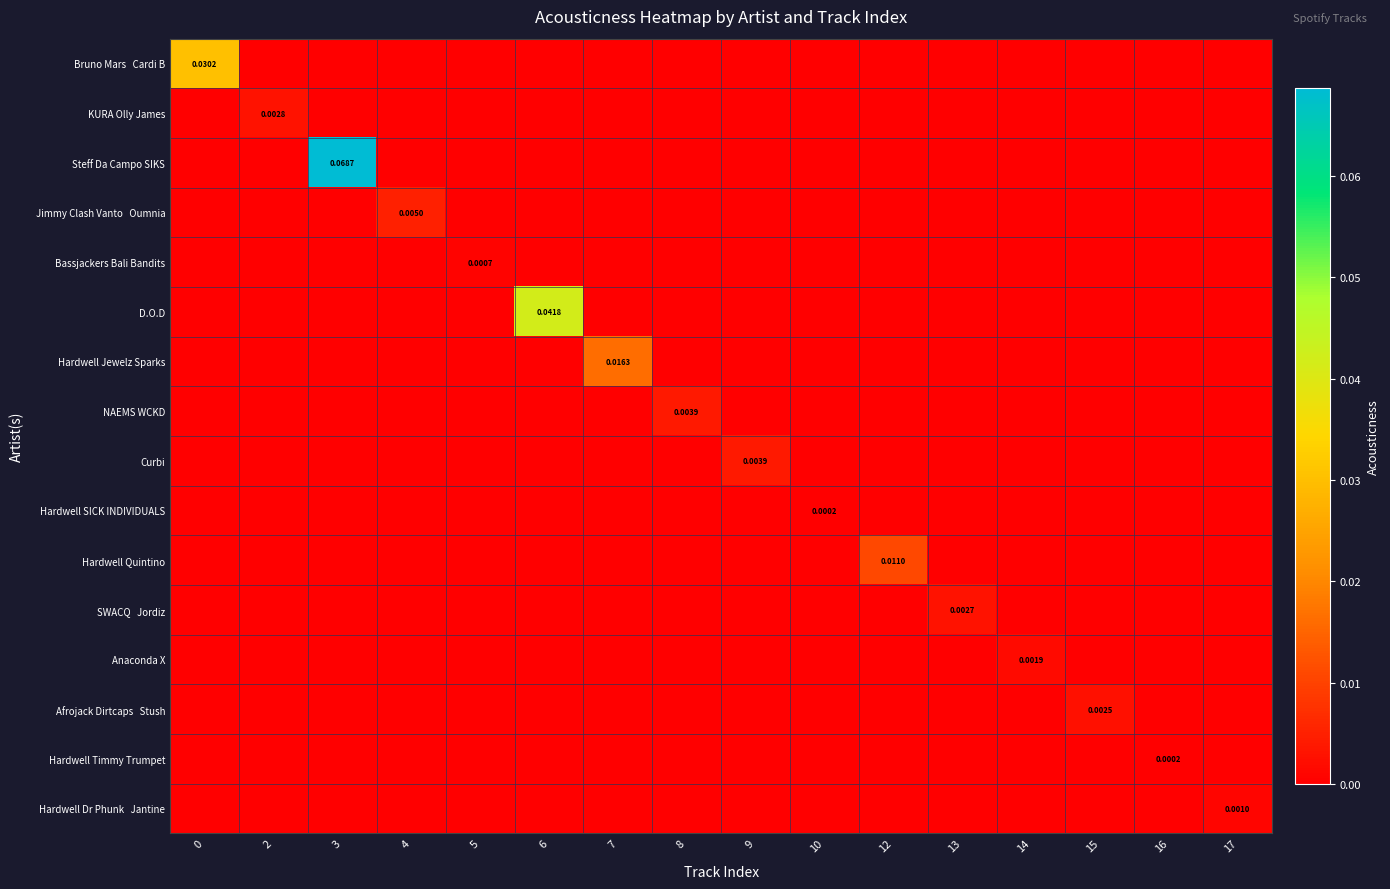

Which has a higher value, 8 or 13?

8